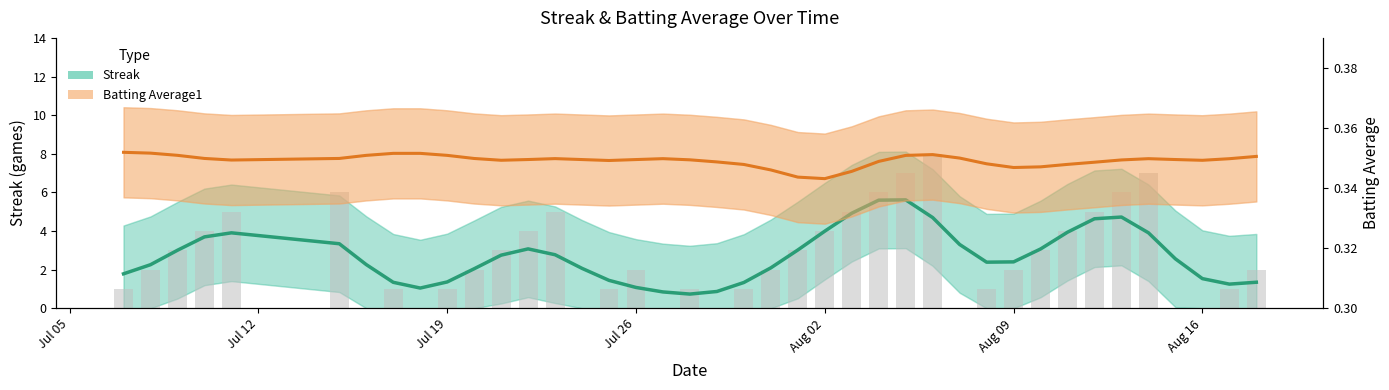

What is the sum of all Batting Average1 values?

14.0